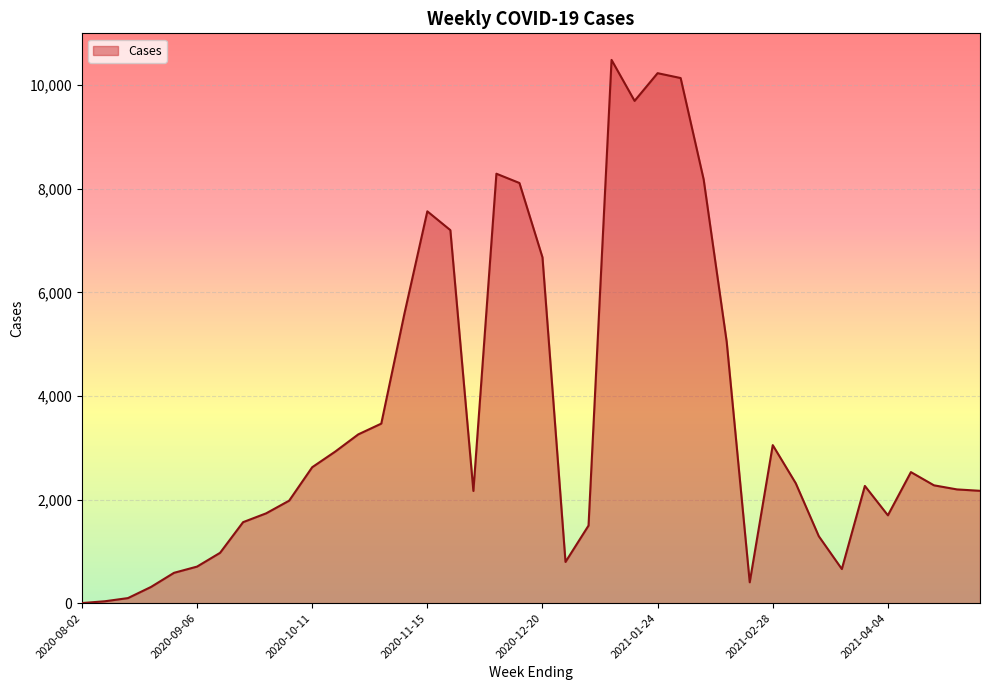

What is the difference between the maximum and minimum values?

10485